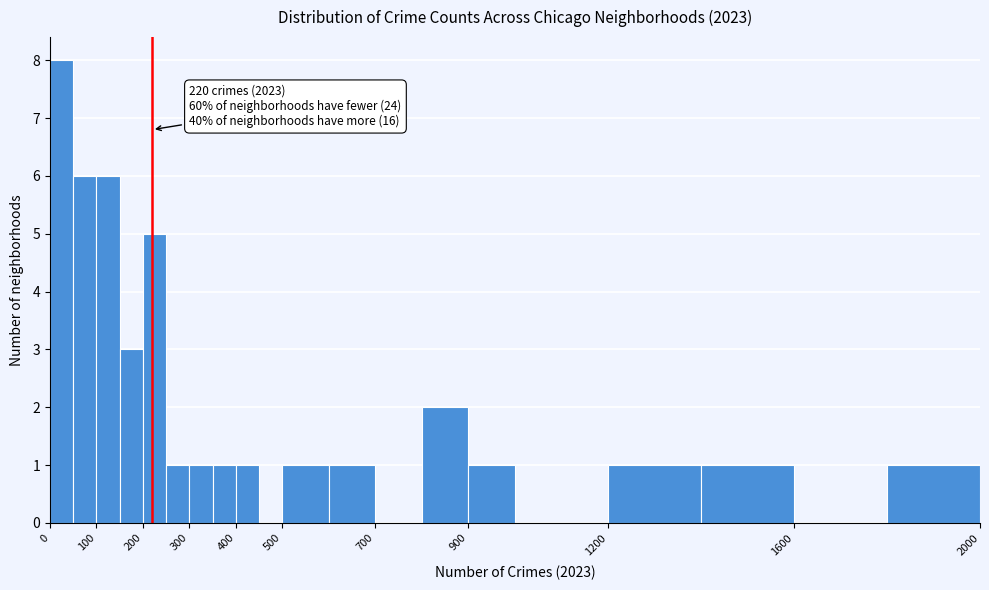

Which range on the x-axis has the tallest bar?

0 to 50